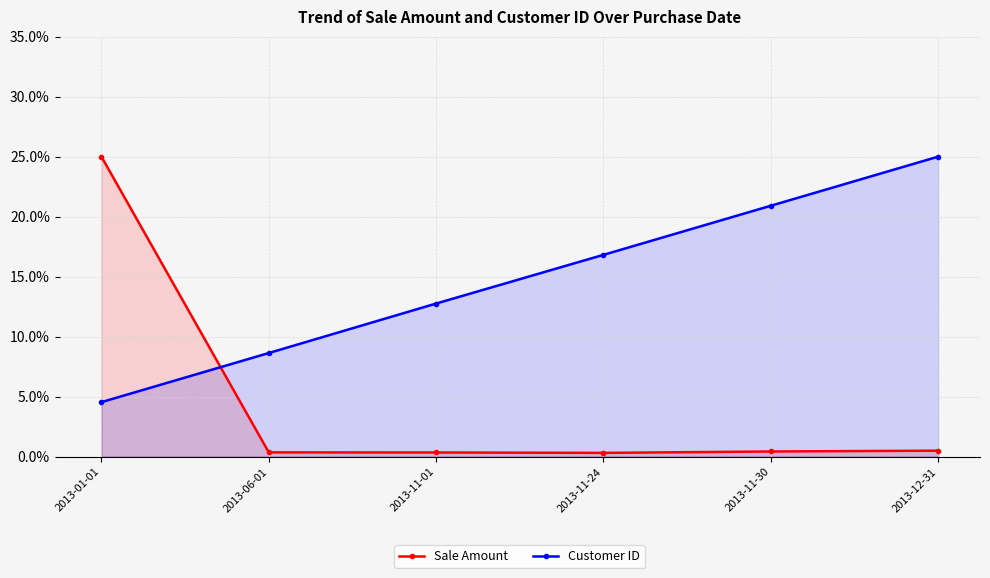

Rank the series at 2013-12-31 from highest to lowest value.

Customer ID, Sale Amount